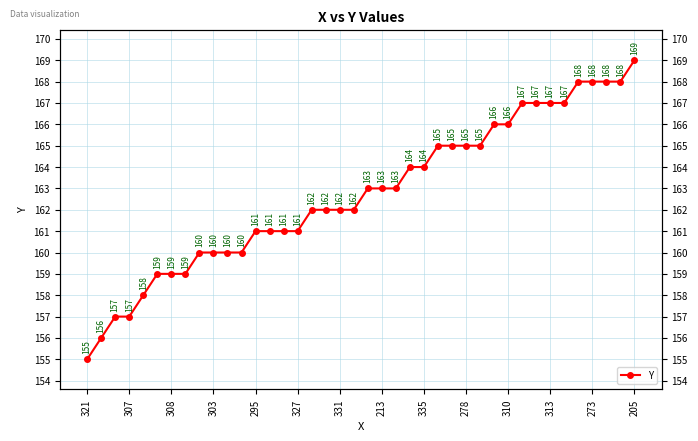

Approximately how many times larger is the value at 321 compared to 19?

1.0